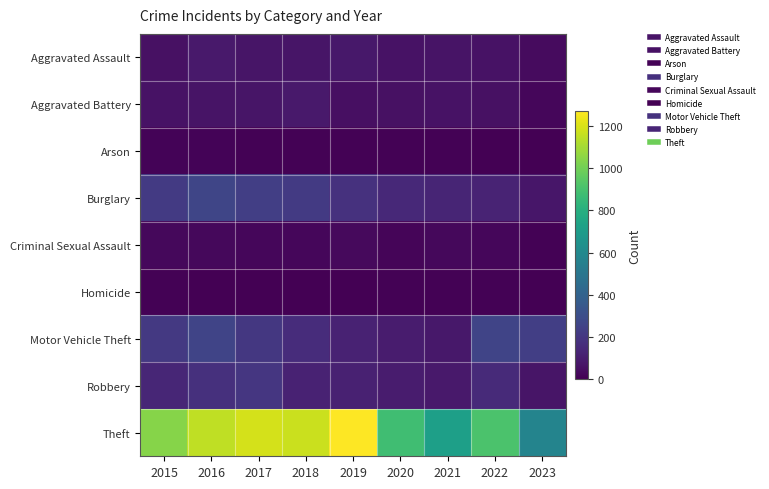

Which series has the largest total across all categories?

Theft